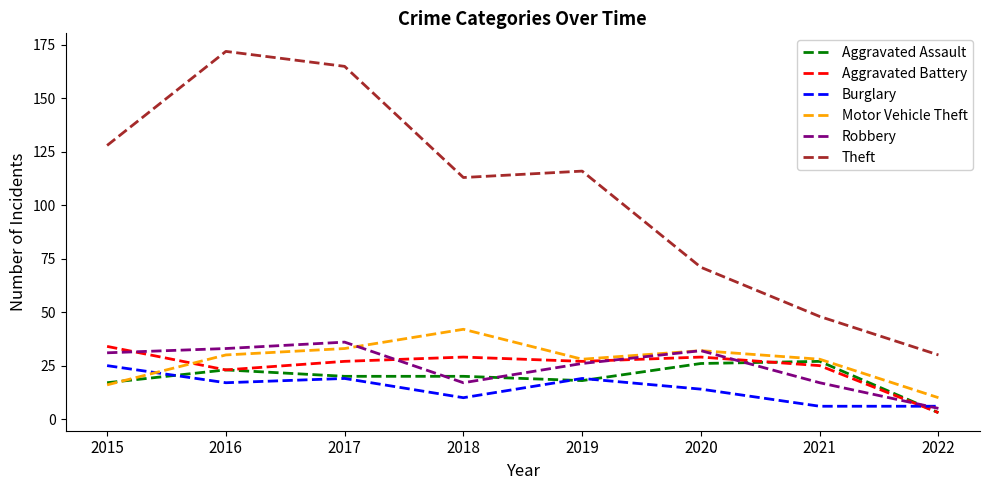

Which series has the widest spread of values?

Theft